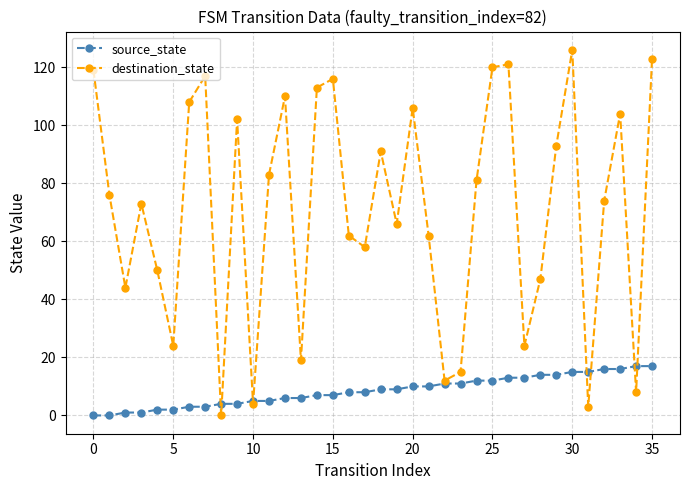

Count the number of data series in this chart.

2